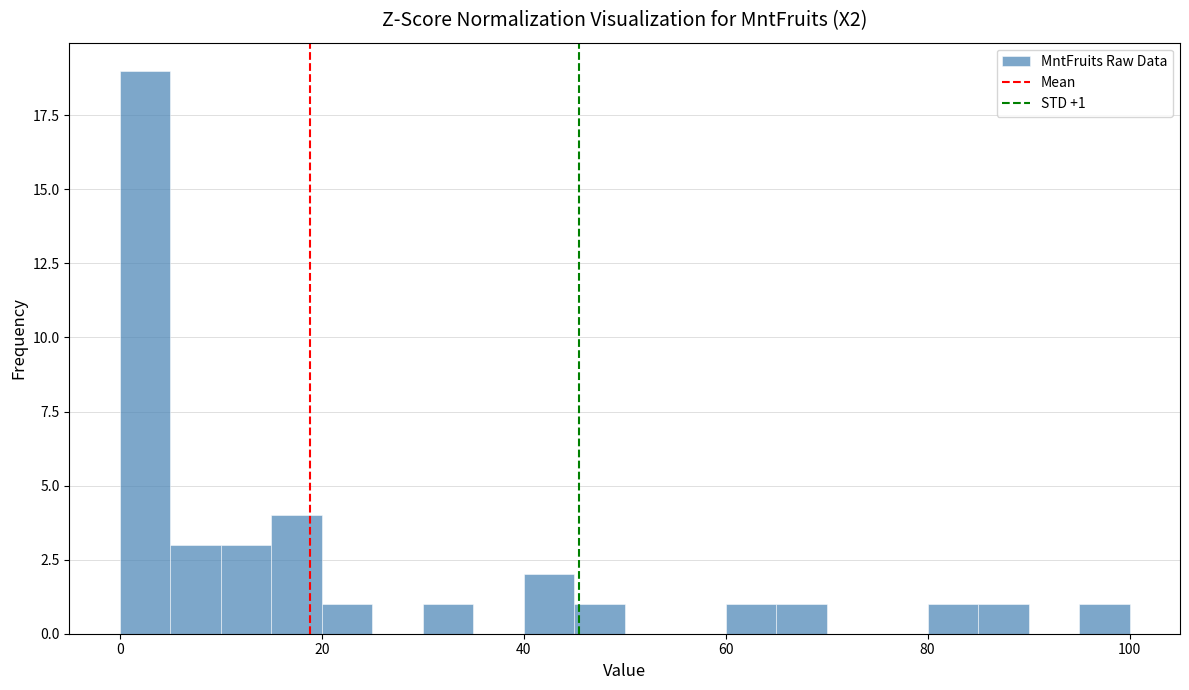

Around what value on the x-axis is the tallest bar? Give the approximate position of its centre, as read against the axis.

2